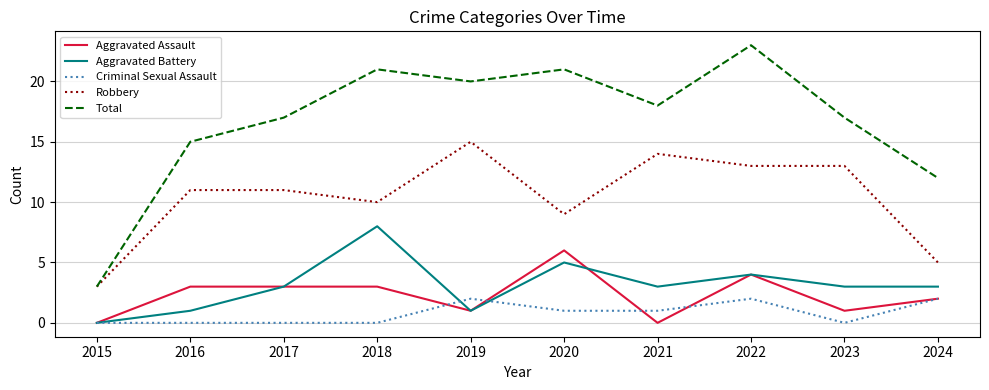

Reading right to left, list all the values displayed in this chart.

Aggravated Assault: 2024=2	2023=1	2022=4	2021=0	2020=6	2019=1	2018=3	2017=3	2016=3	2015=0
Aggravated Battery: 2024=3	2023=3	2022=4	2021=3	2020=5	2019=1	2018=8	2017=3	2016=1	2015=0
Criminal Sexual Assault: 2024=2	2023=0	2022=2	2021=1	2020=1	2019=2	2018=0	2017=0	2016=0	2015=0
Robbery: 2024=5	2023=13	2022=13	2021=14	2020=9	2019=15	2018=10	2017=11	2016=11	2015=3
Total: 2024=12	2023=17	2022=23	2021=18	2020=21	2019=20	2018=21	2017=17	2016=15	2015=3